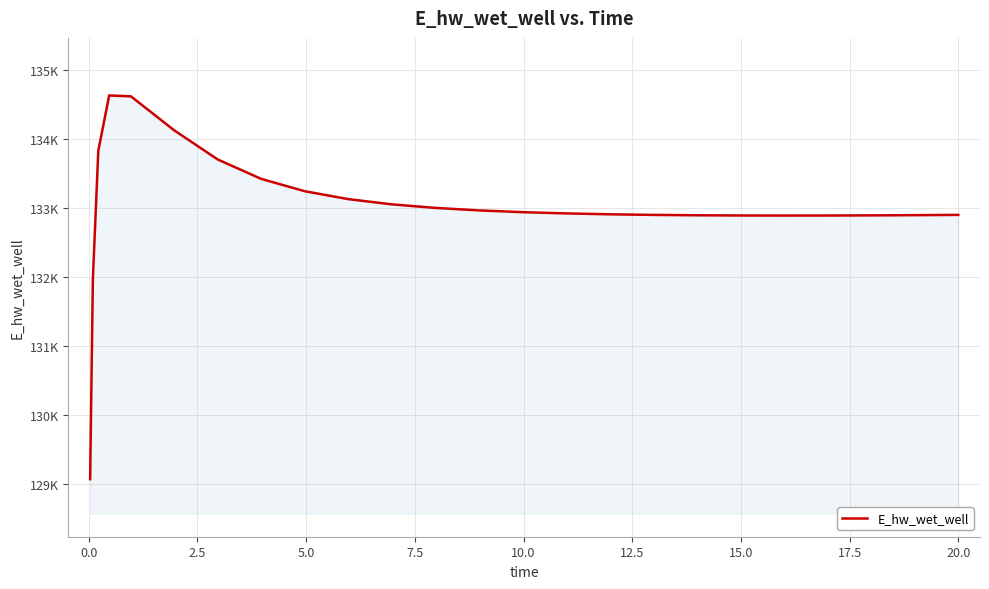

Is this an area chart (filled region under the line)?

Yes